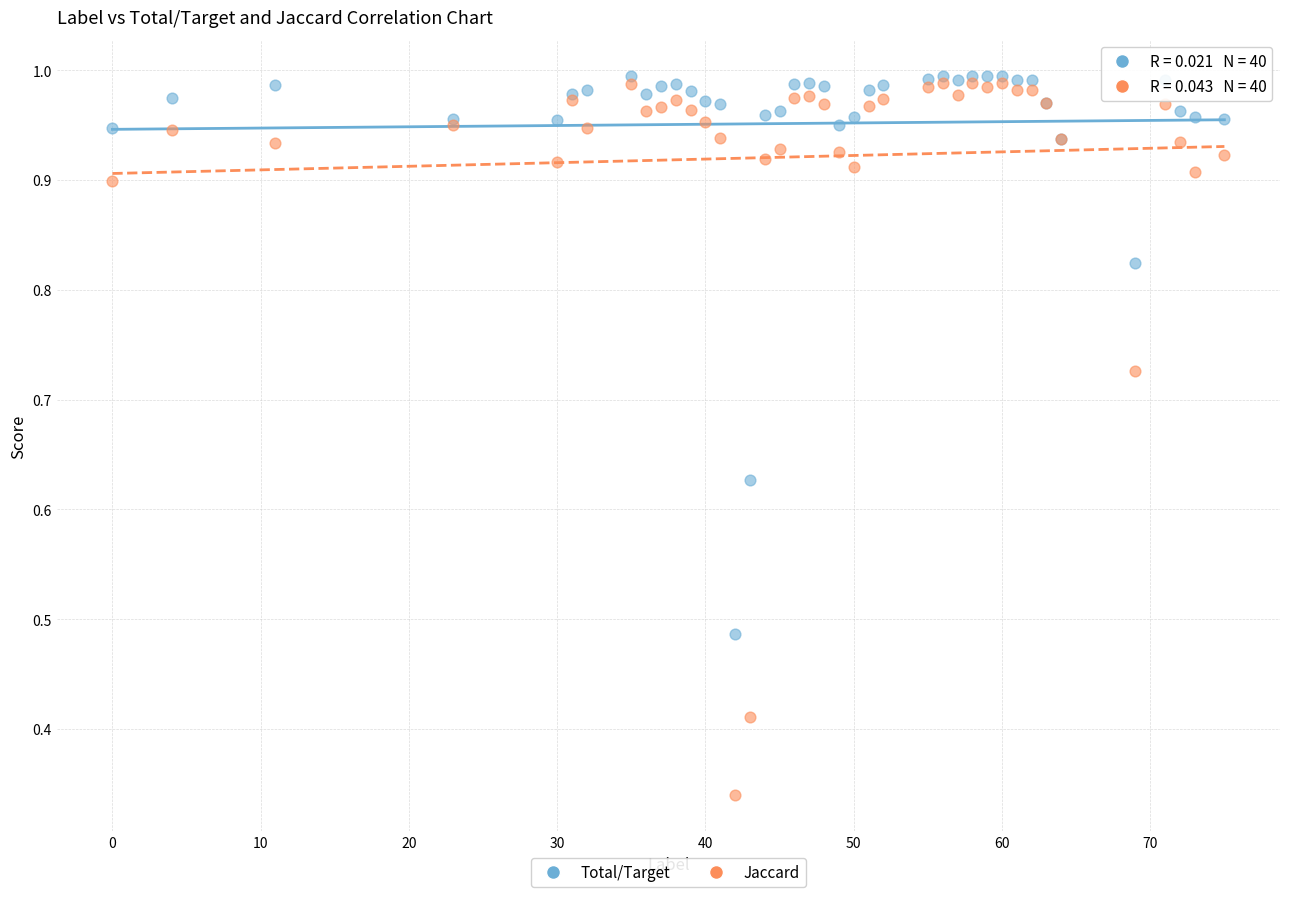

Which series reaches the minimum Y coordinate?

Jaccard